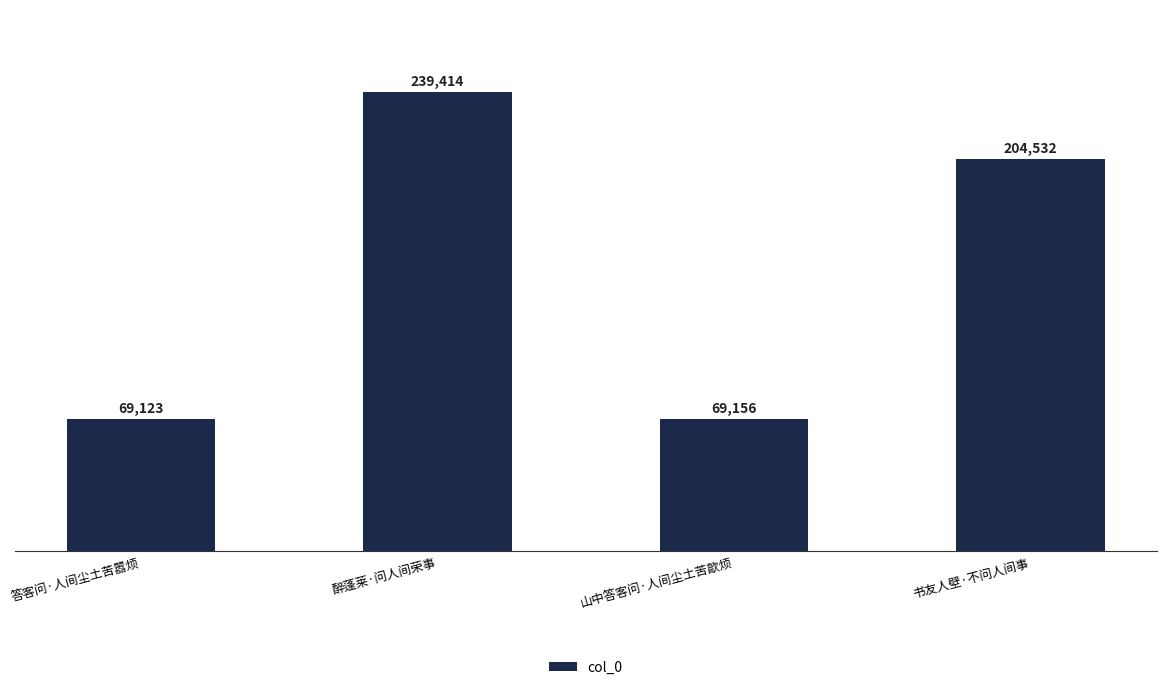

Reading right to left, what are all the values shown in this chart?

204532	69156	239414	69123